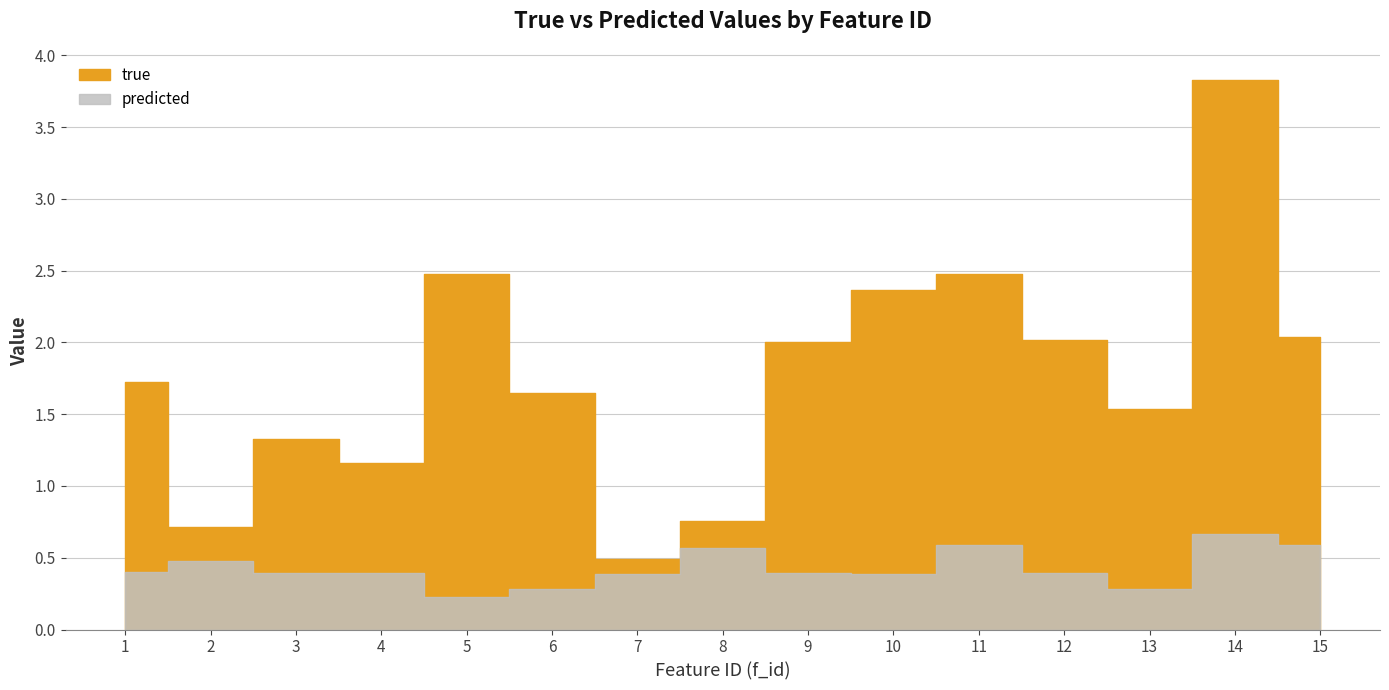

What is the value of the predicted point at the 4th from the left?

0.4